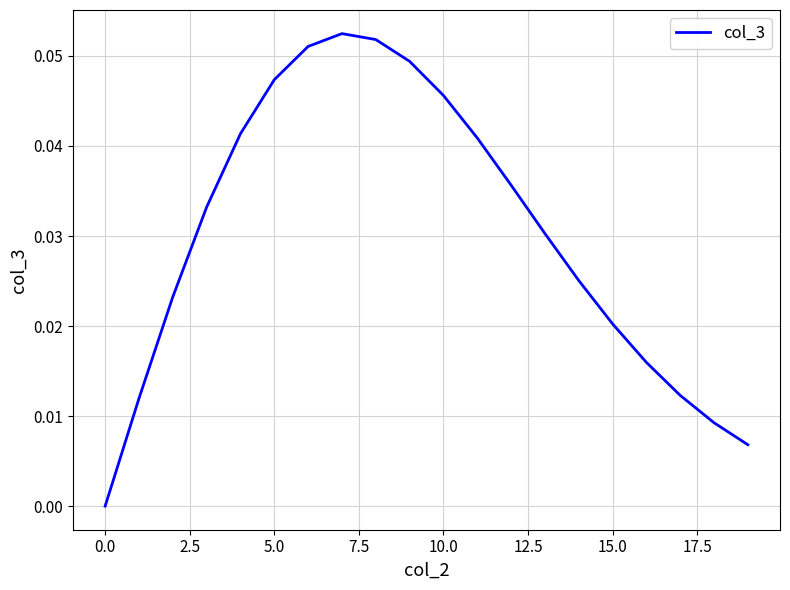

Is this an area chart (filled region under the line)?

No